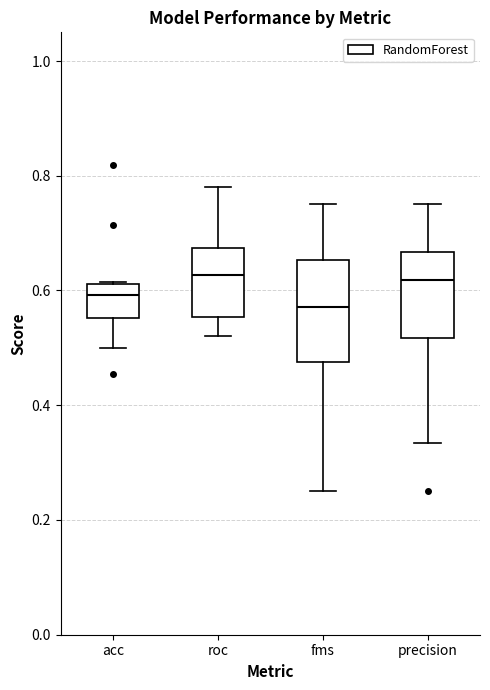

Comparing the boxes themselves (not the whiskers), which one is the tallest?

fms